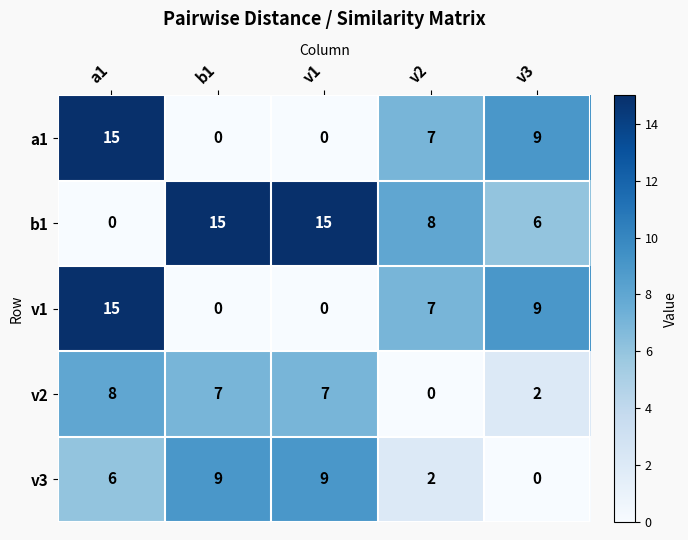

What is the maximum value shown in the chart?

15